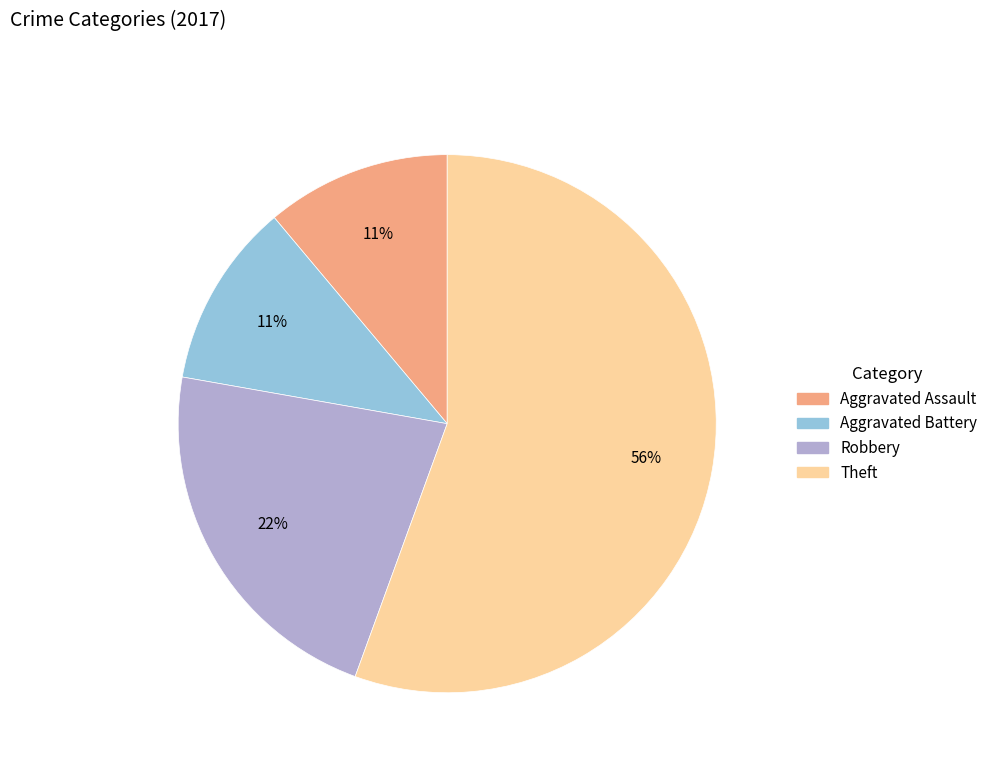

How many segments does this pie chart have?

4